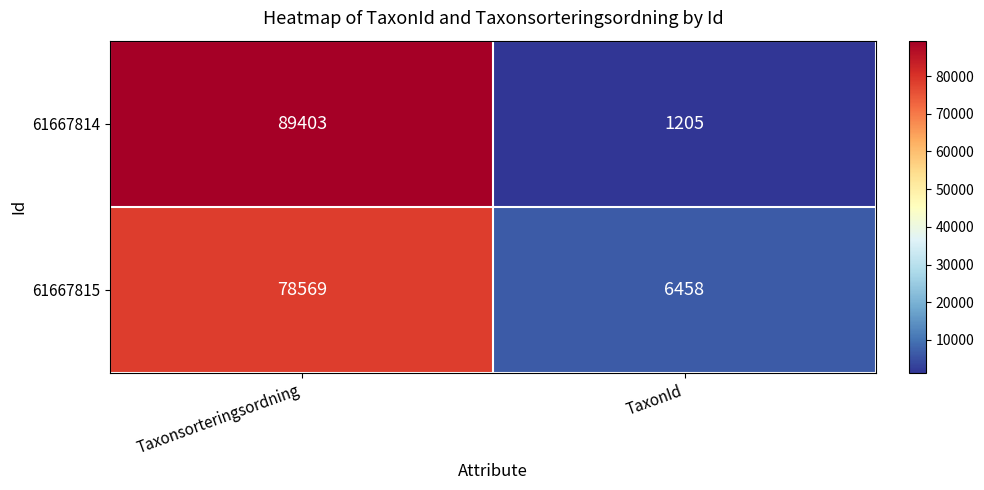

What is the sum of all 61667814 values?

90608